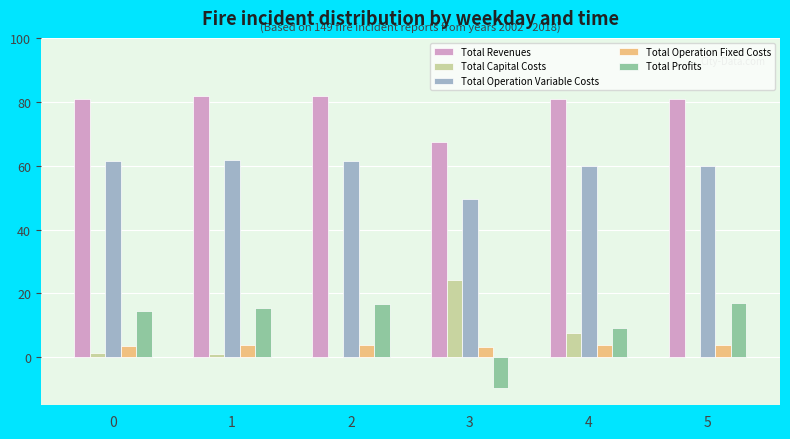

What is the greatest value displayed?

82.0